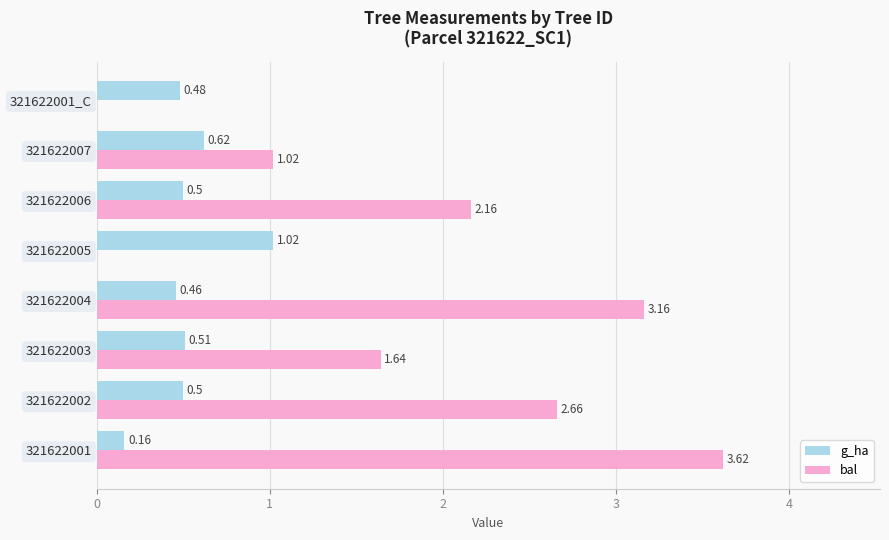

What is the sum of all bal values?

14.3